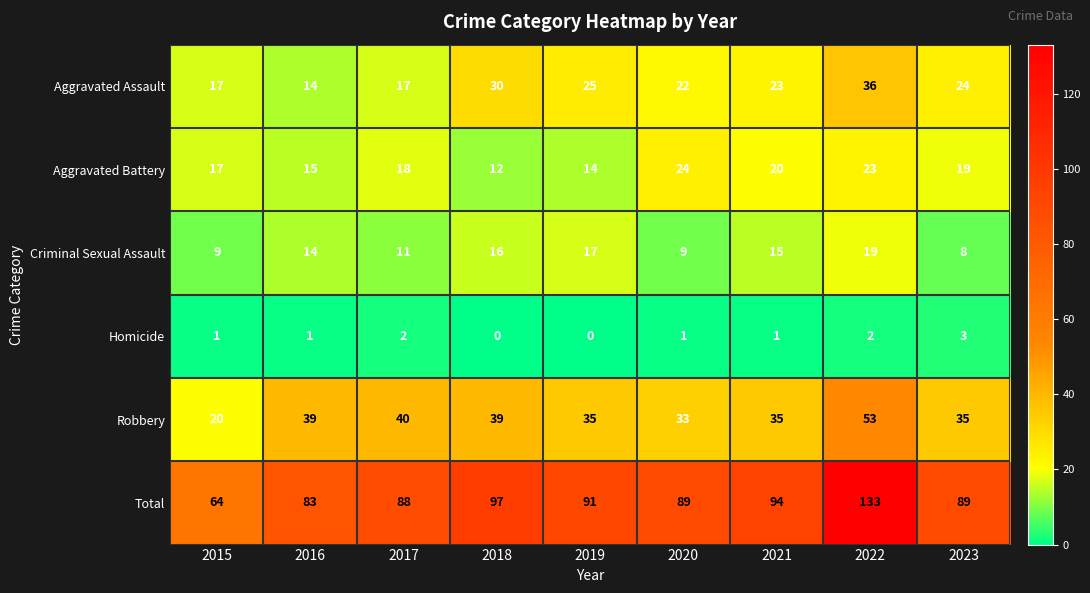

Which series has the largest range (max minus min)?

Total